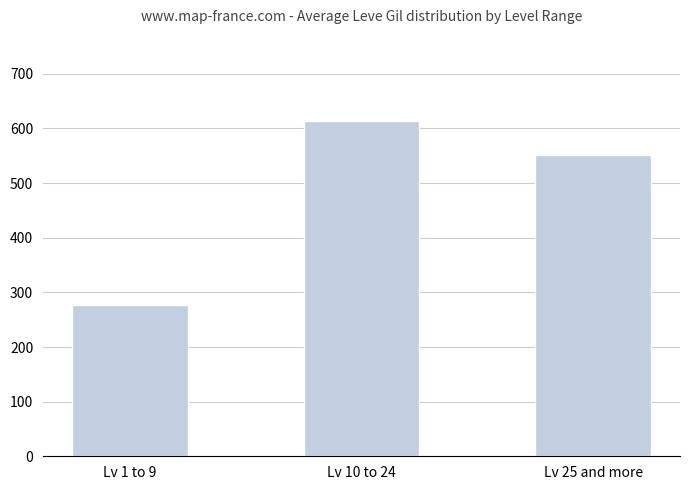

What is the difference between the maximum and minimum values?

337